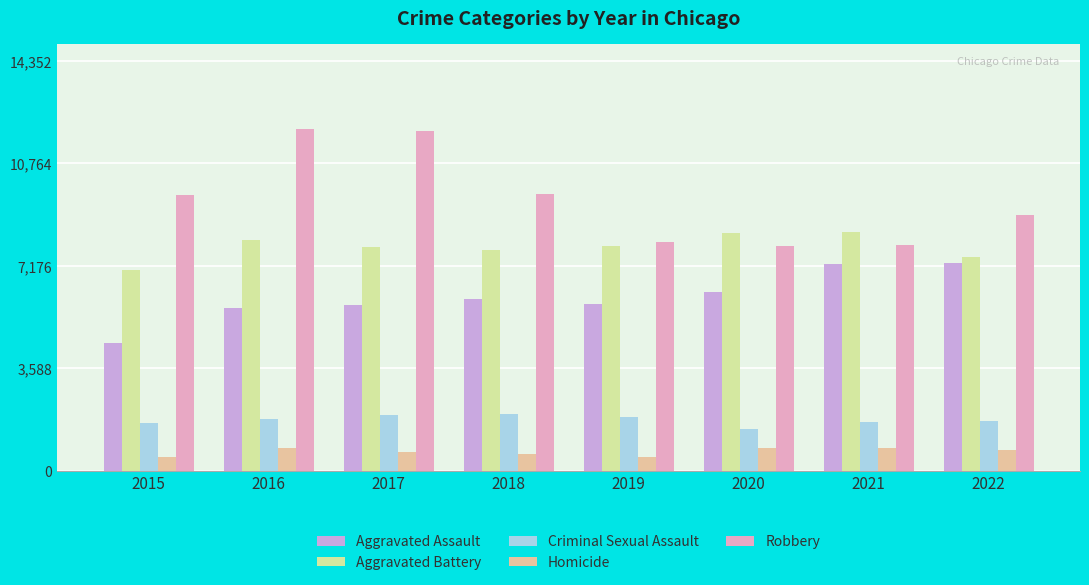

What are all the series names shown in the legend?

Aggravated Assault, Aggravated Battery, Criminal Sexual Assault, Homicide, Robbery